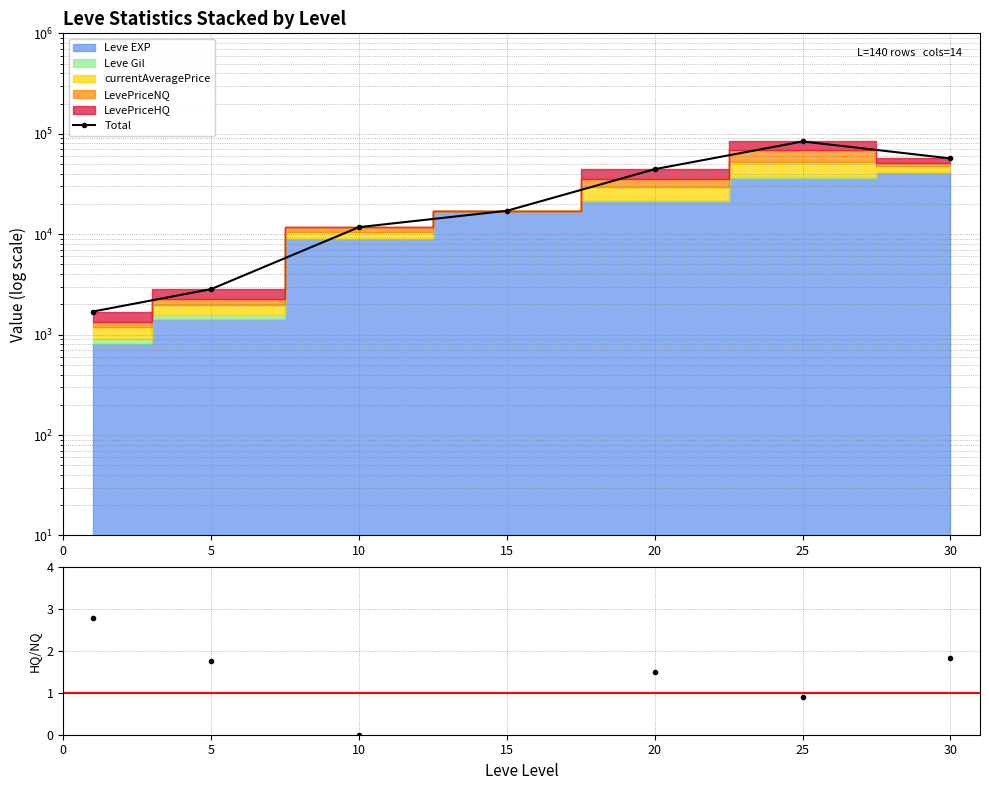

True or false: the data shows 44387.0 at 20.

True